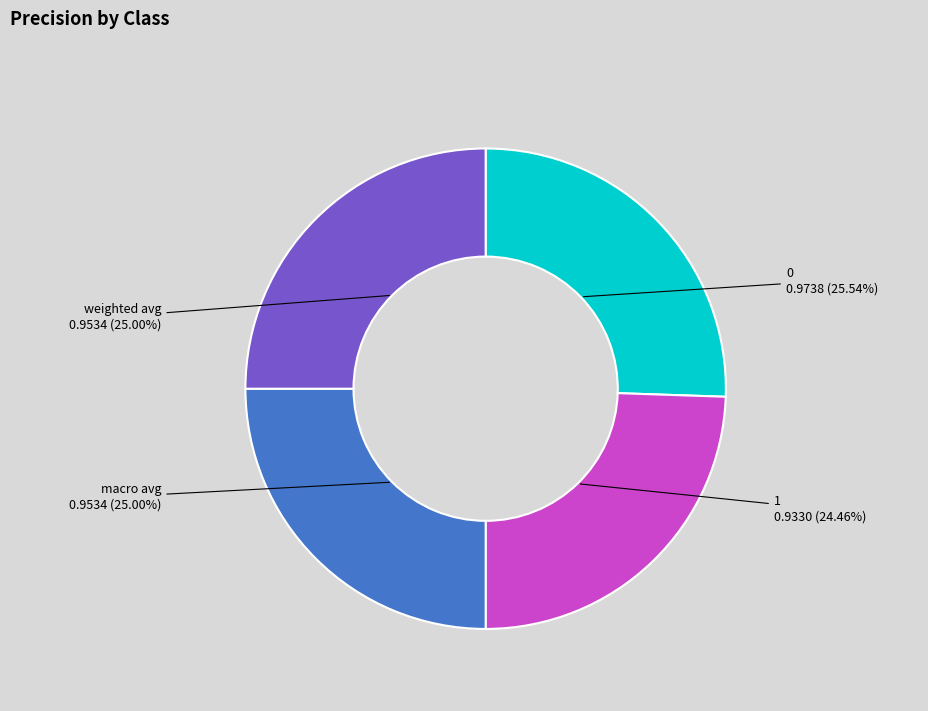

To the nearest percent, what is the combined percentage of 0 and macro avg?

51%